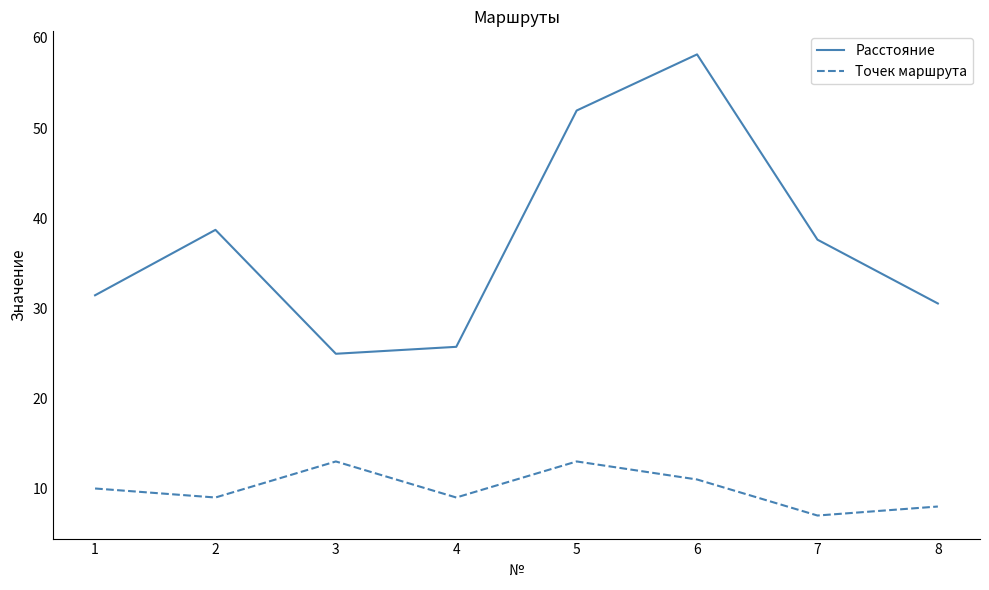

Which category has the lowest value in the Расстояние series?

3